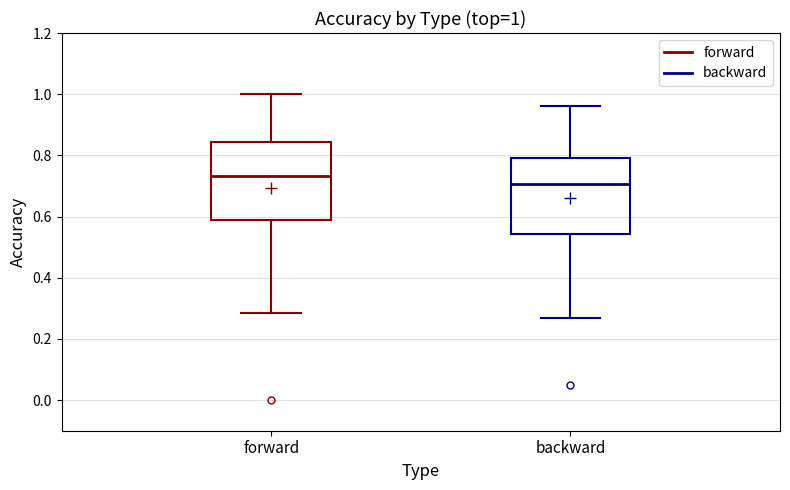

Which box's median line is the highest?

forward